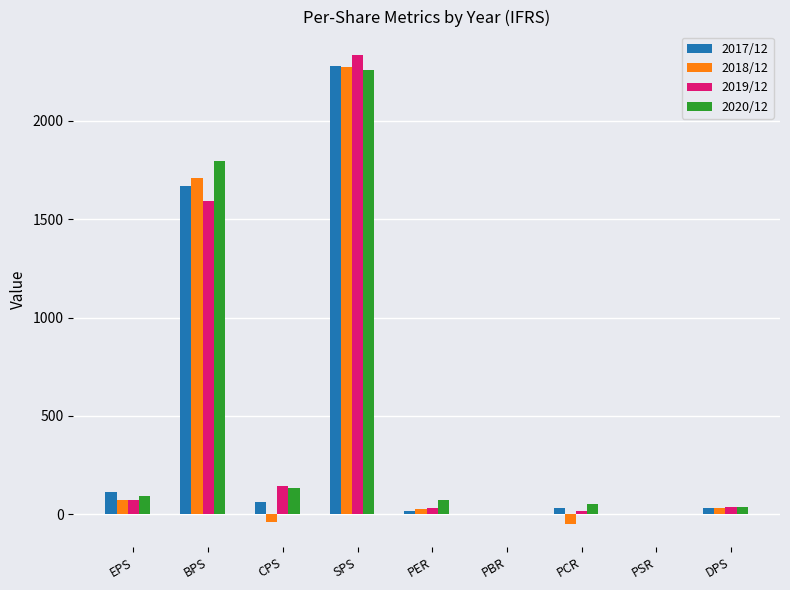

How many groups of bars are there?

9